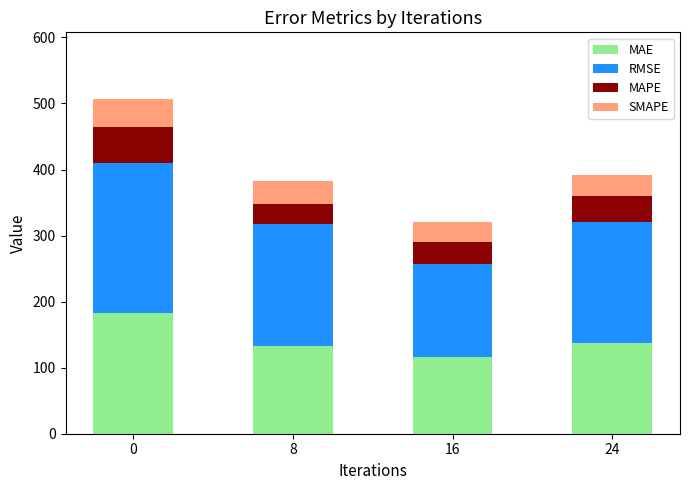

Reading left to right, what are the values for MAE?

0=183.2	8=133.5	16=116.4	24=136.7